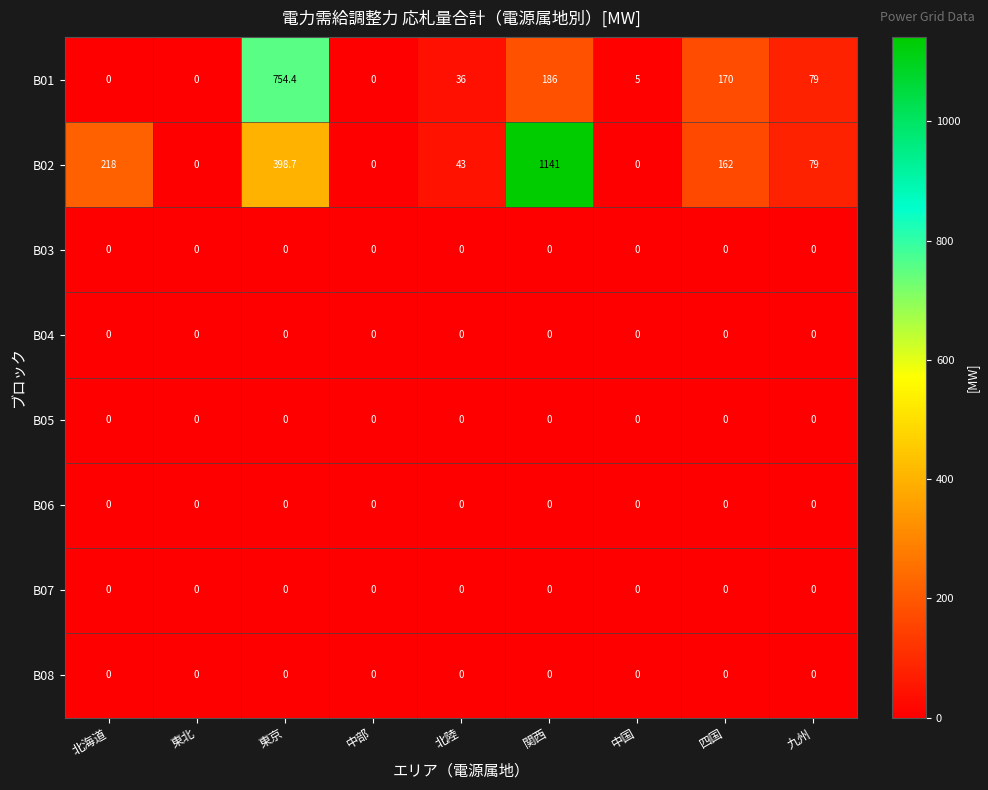

At which category is the sum across all series the highest?

関西